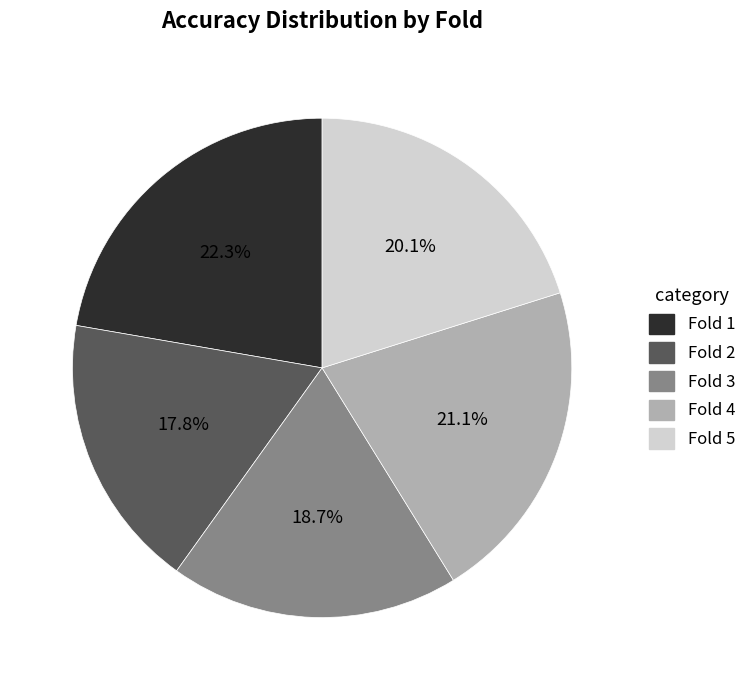

Is there any slice that represents more than half of the pie?

No